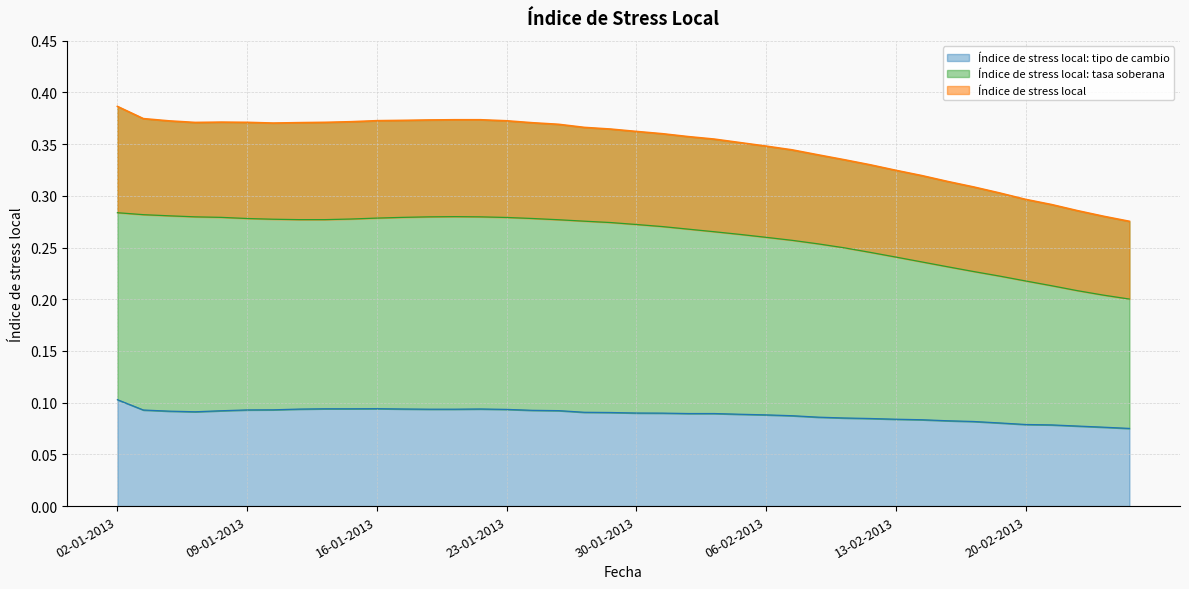

Which series changed the most between 30-01-2013 and 21-02-2013?

Índice de stress local